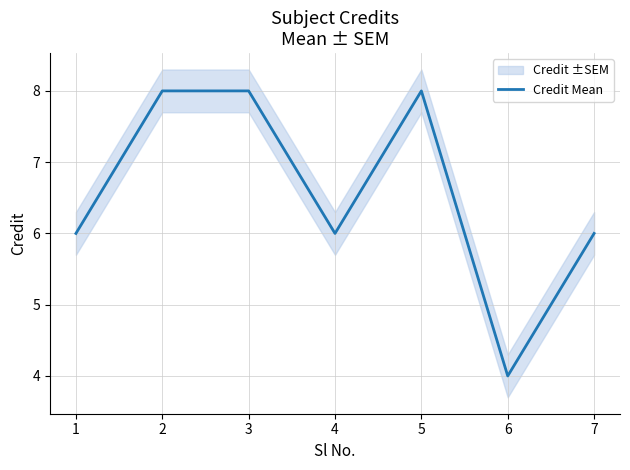

At which category does the chart reach its minimum across all series?

6